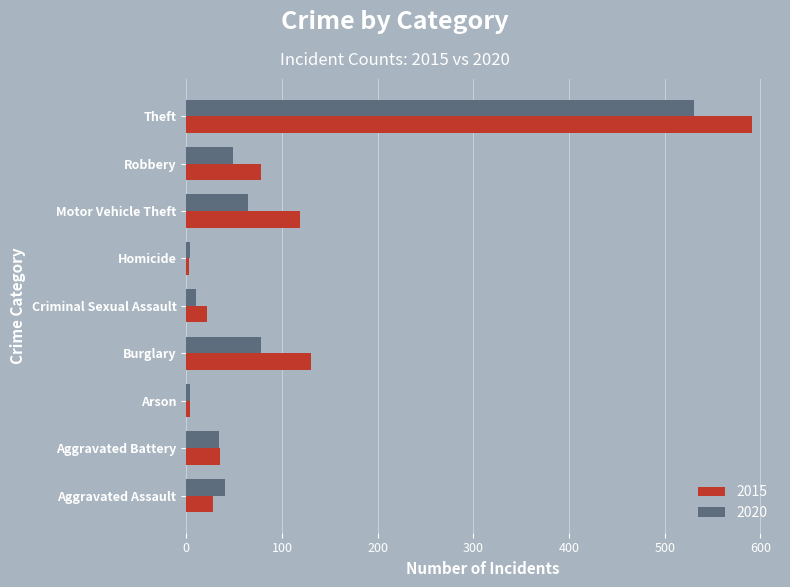

What is the difference between the maximum and minimum values in the 2015 series?

588